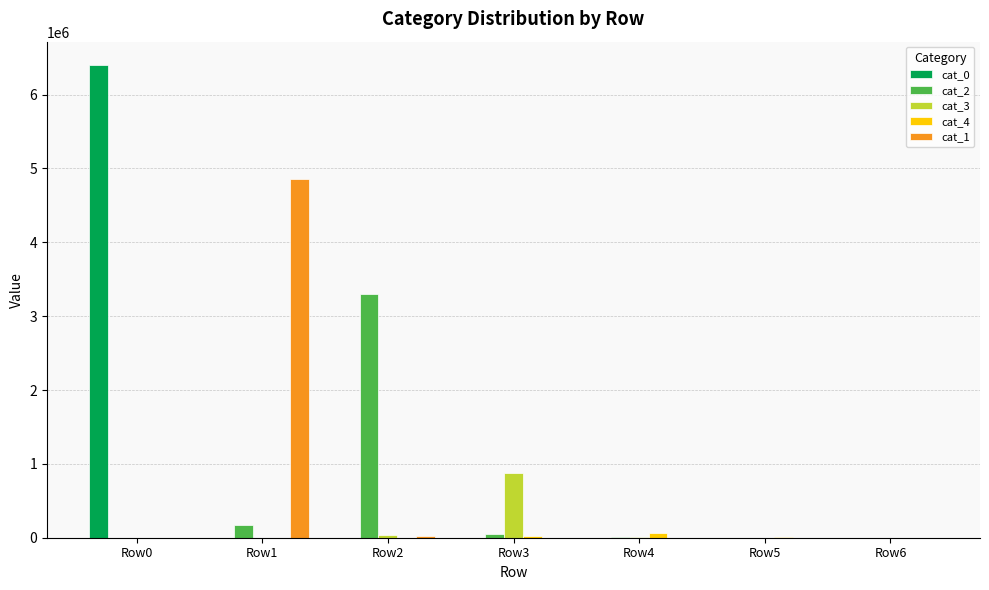

At which category is the sum across all series the highest?

Row0